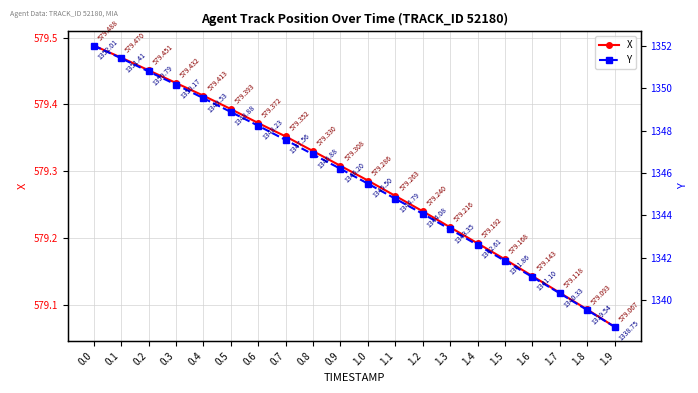

True or false: X and Y intersect in this chart.

False